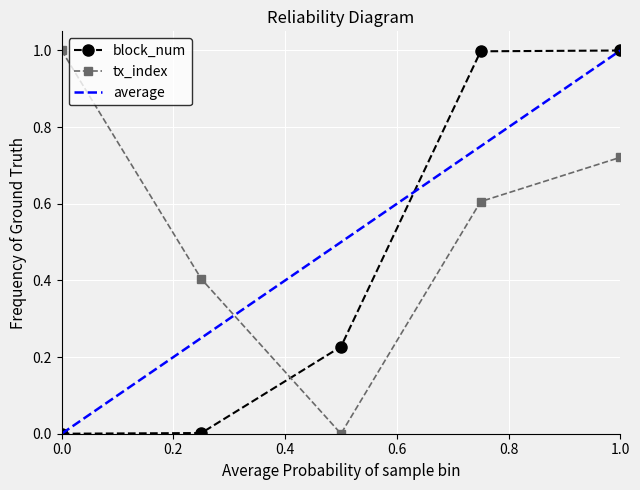

The block_num series shows 0.5 at 0.0. True or false?

False